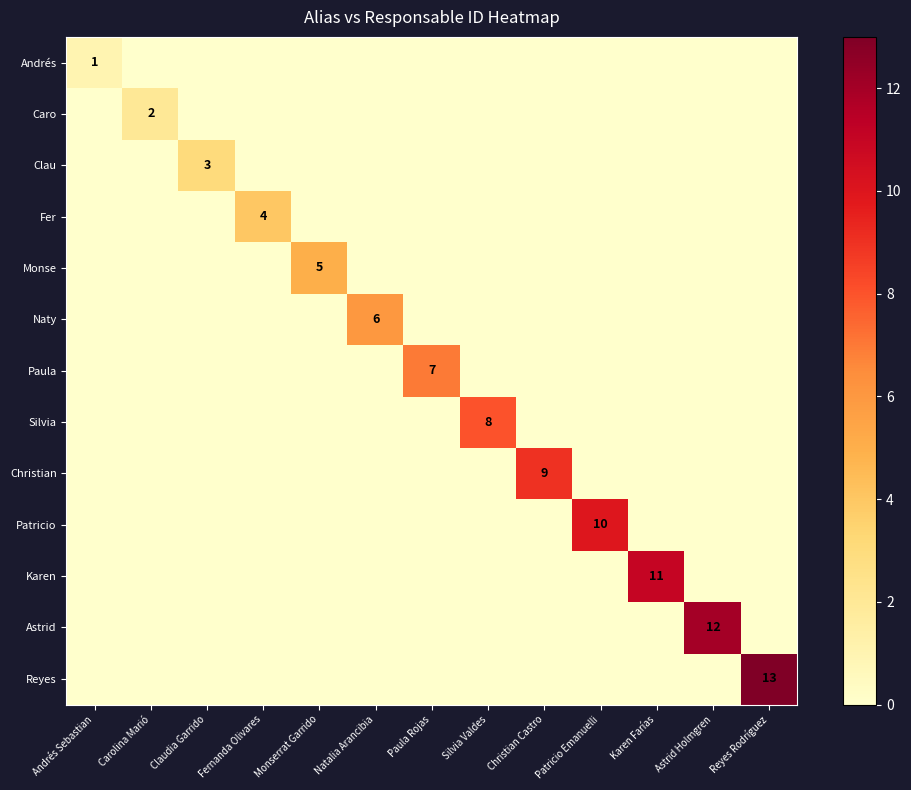

How many values in Caro are above zero?

1